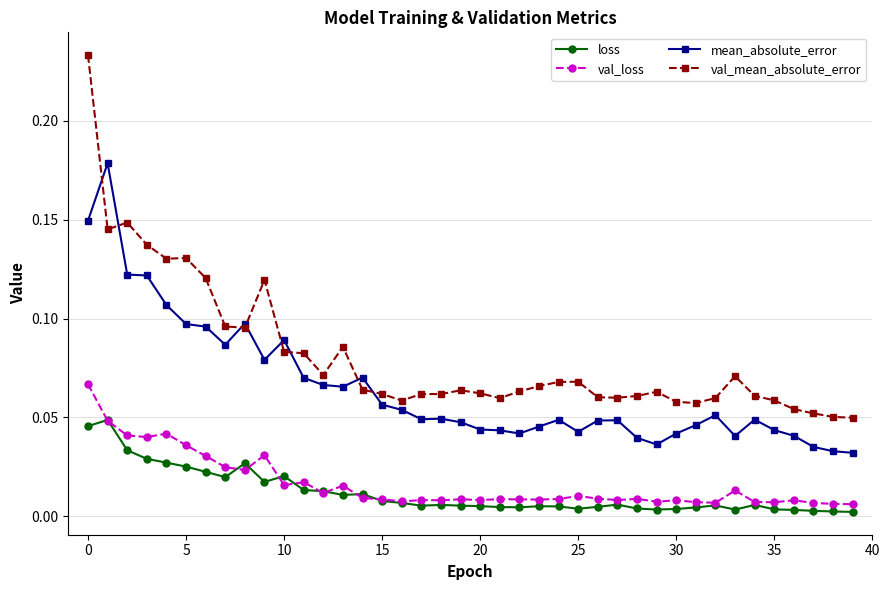

Which series has the largest range (max minus min)?

val_mean_absolute_error